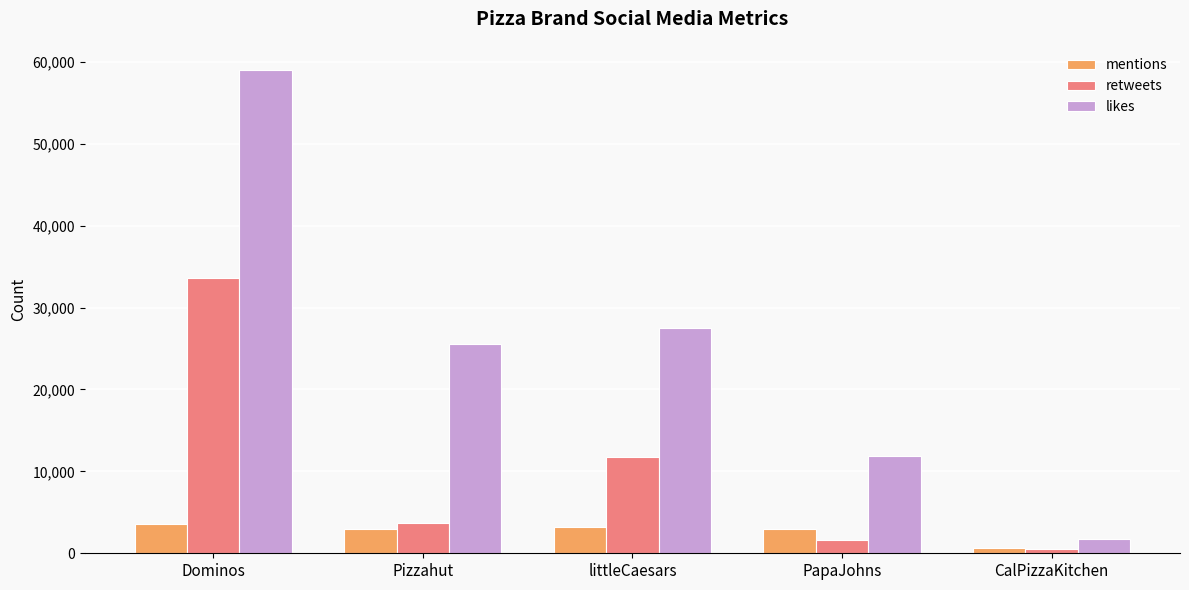

What is the sum of all retweets values?

51162